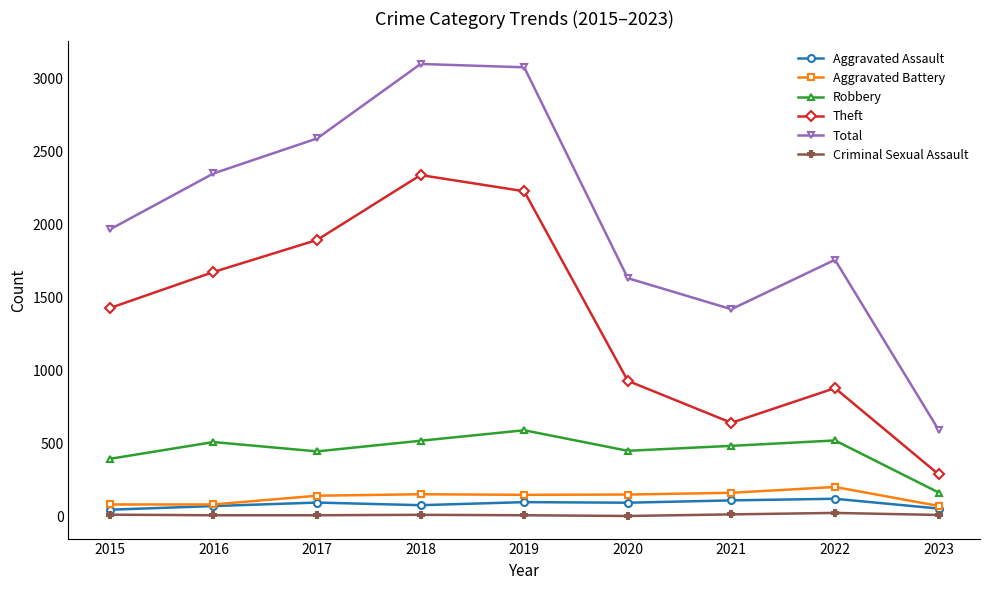

True or false: Criminal Sexual Assault and Theft cross at least once.

False